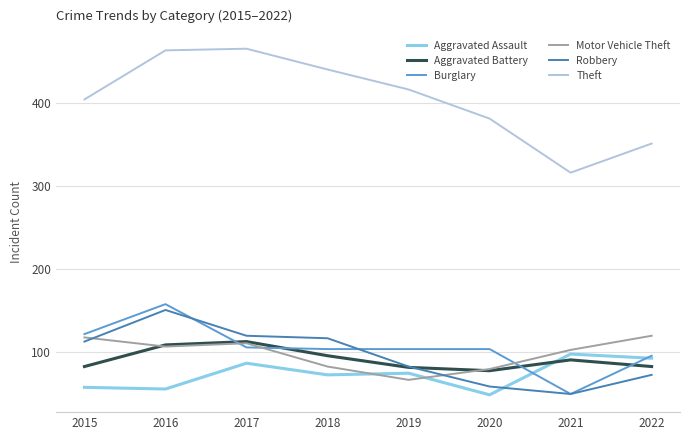

At how many categories does at least one series exceed 360?

6